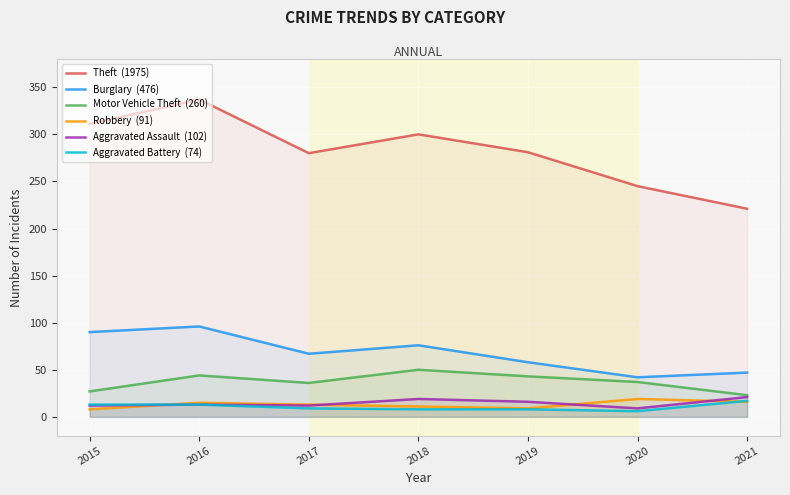

How many categories are shown in the chart?

7